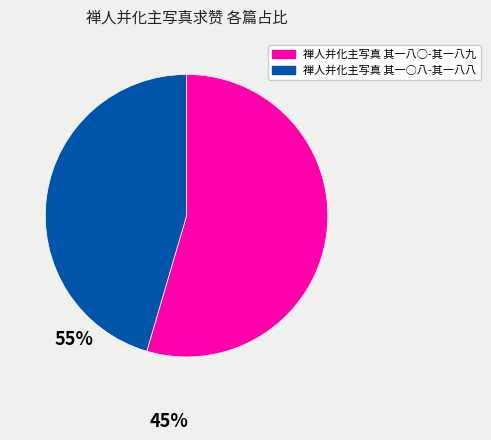

Is there a majority slice in this chart?

Yes